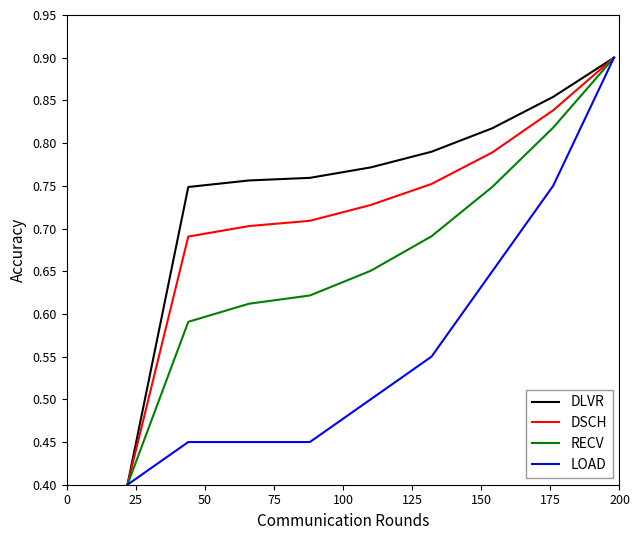

What is the difference between the second highest and minimum values in the DSCH series?

0.4